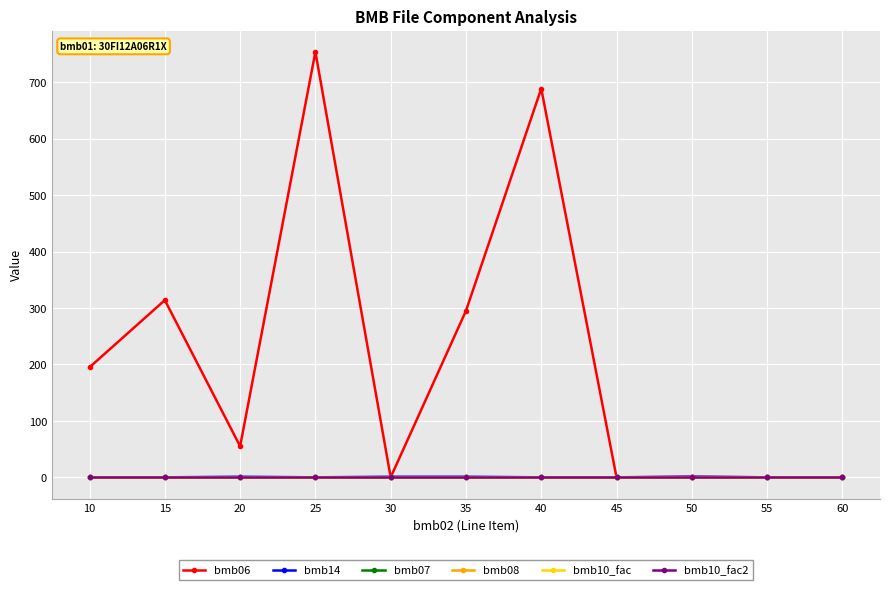

True or false: bmb08 has more than 0 points higher than both neighbors.

False